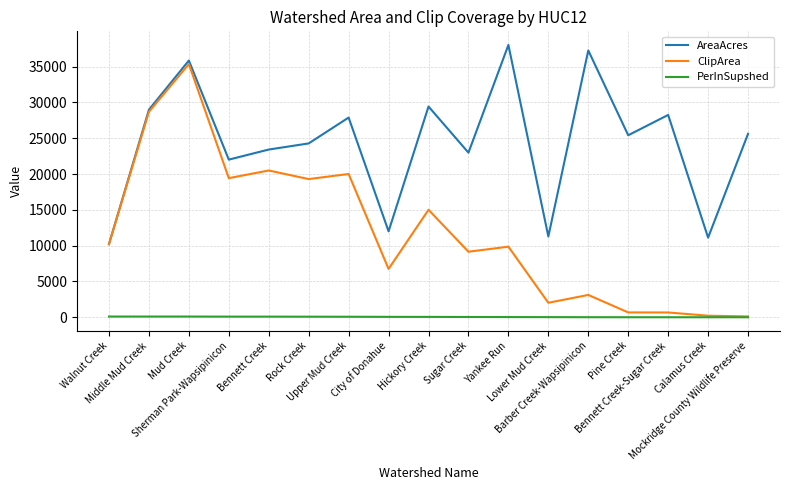

True or false: AreaAcres and PerInSupshed cross at least once.

False